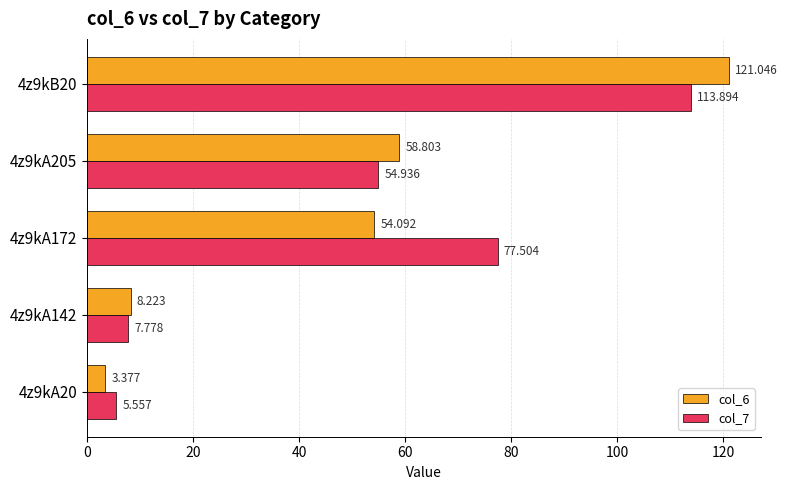

Is the value of col_7 at 4z9kA172 greater than the value of col_6 at 4z9kA205?

Yes